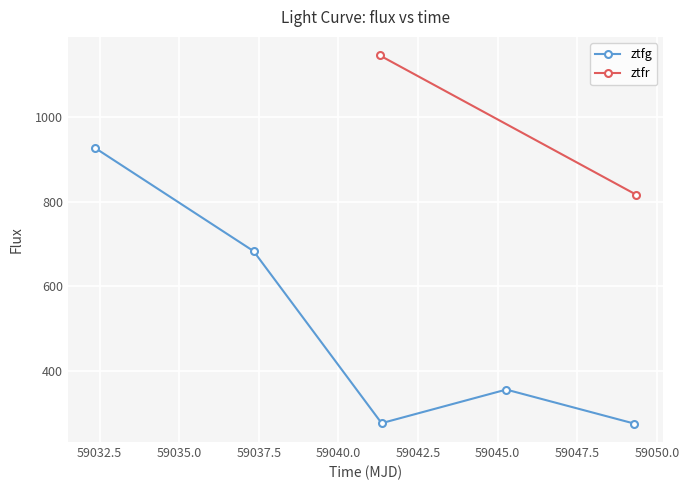

What is the minimum value for ztfg?

275.5